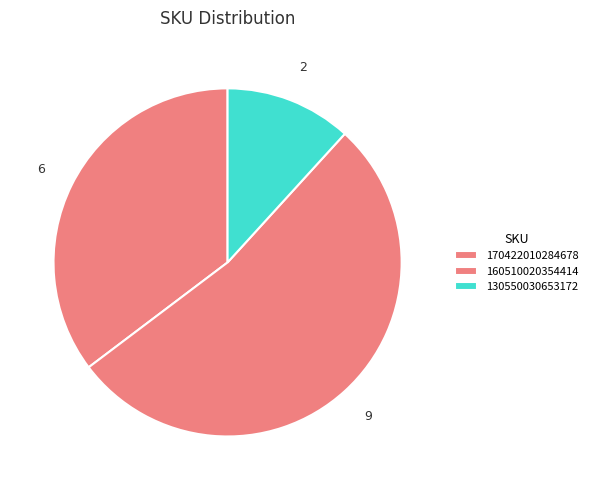

Rank the categories by value from highest to lowest.

160510020354414, 170422010284678, 130550030653172